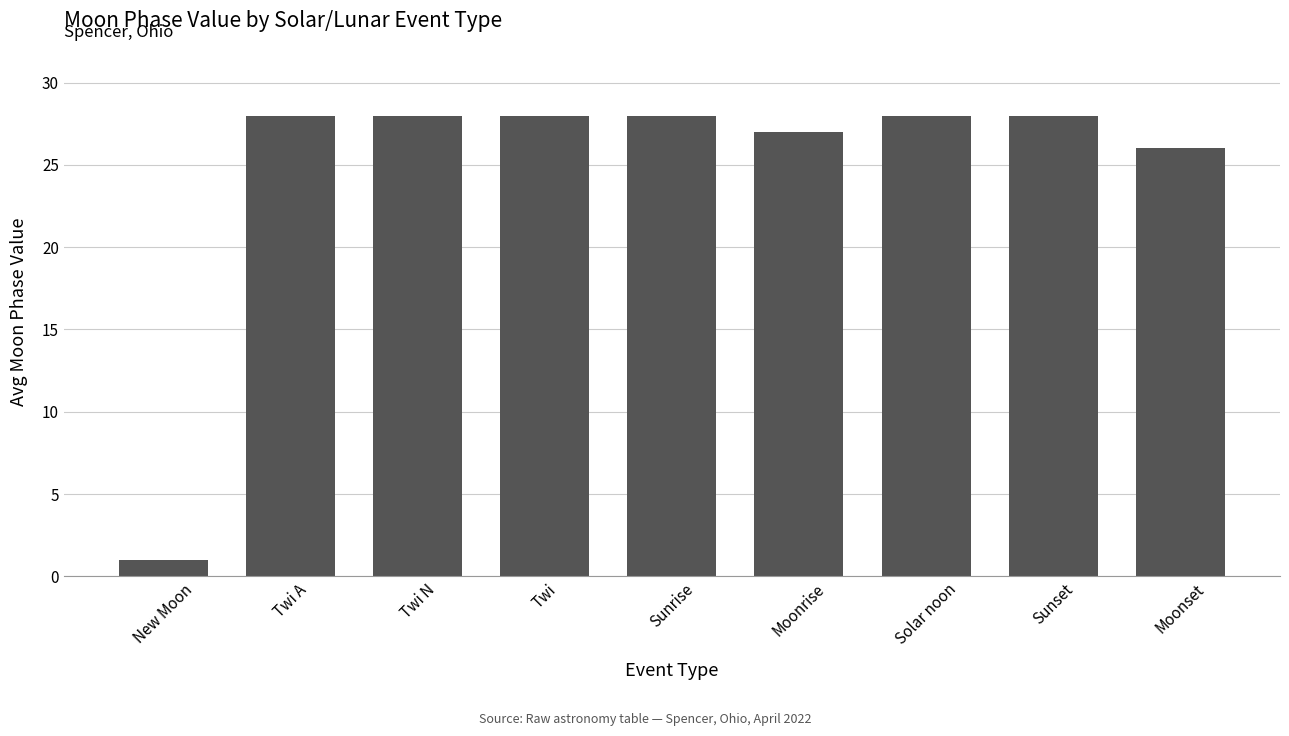

The chart shows a value of 11 at Sunrise. True or false?

False